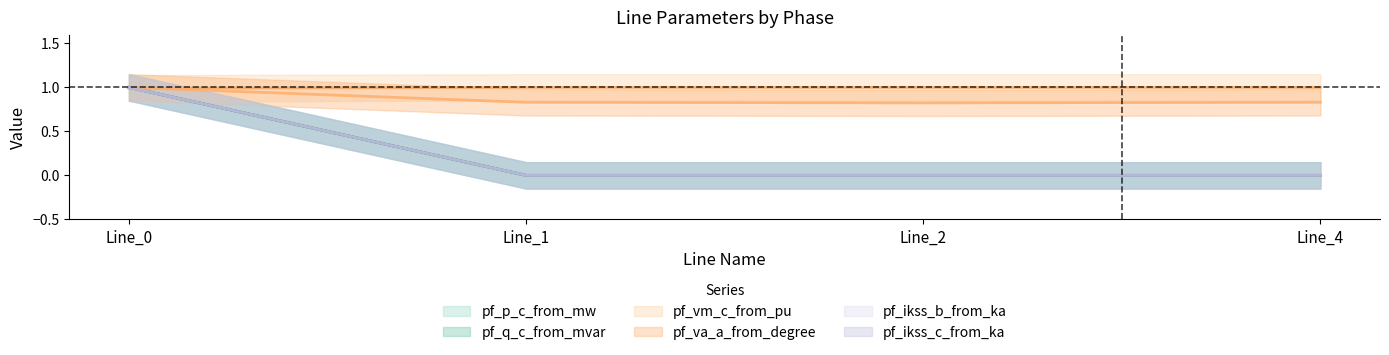

Does the chart display data point markers on the line(s)?

No